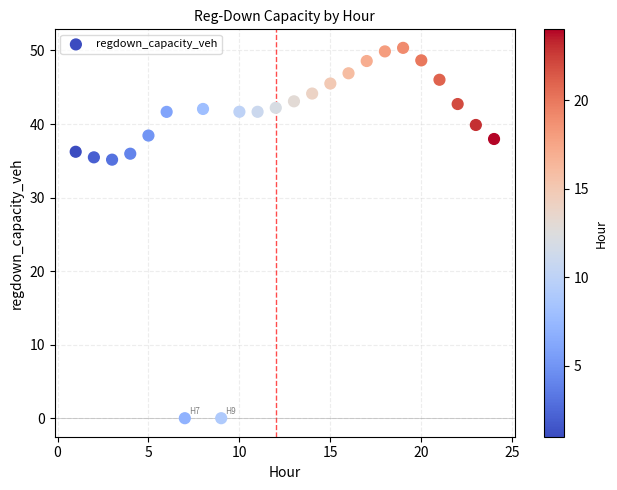

What is the range of X values (max minus min)?

23.0